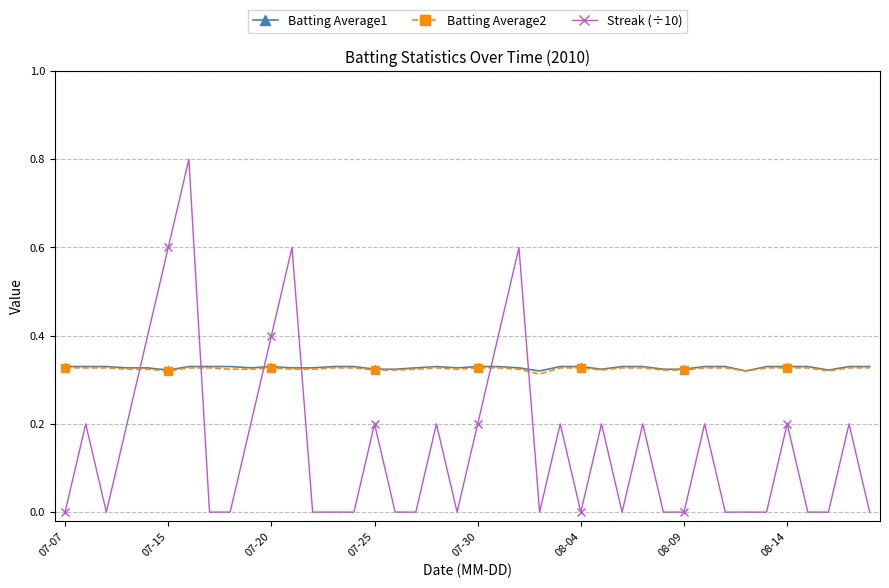

Which series has the largest range (max minus min)?

Streak (÷10)